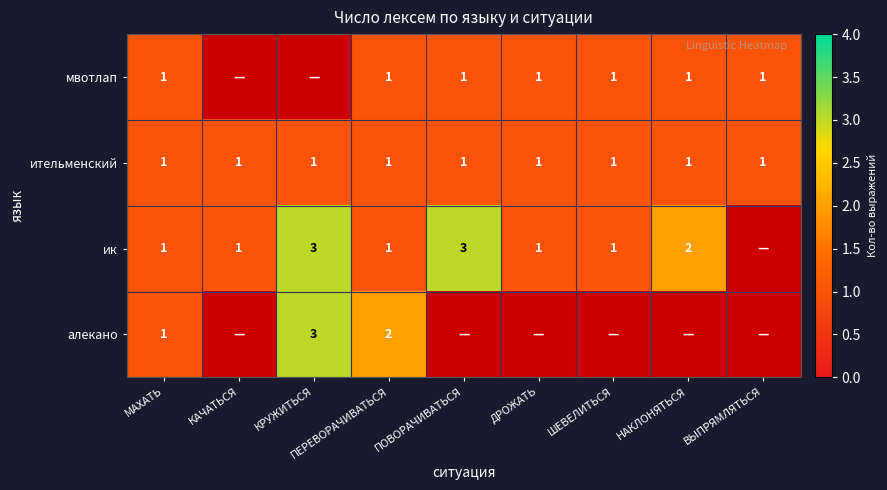

What is the sum of all ительменский values?

9